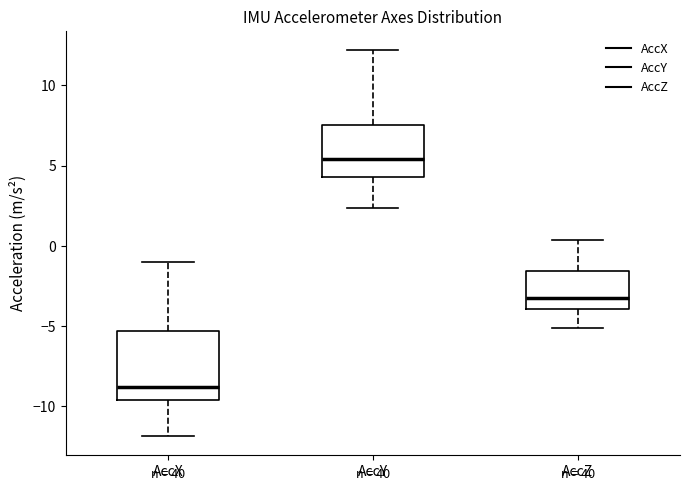

Reading left to right, transcribe this box plot: for each box, give where its median line is, the range the box spans, and where its two whiskers end, as read against the y-axis. The values are not printed on the chart, so give them approximately, as read against the axis.

AccX: median -9.0, box -9.5 to -5.5, whiskers -12.0 to -1.0
AccY: median 5.5, box 4.5 to 7.5, whiskers 2.5 to 12.0
AccZ: median -3.5, box -4.0 to -1.5, whiskers -5.0 to 0.5